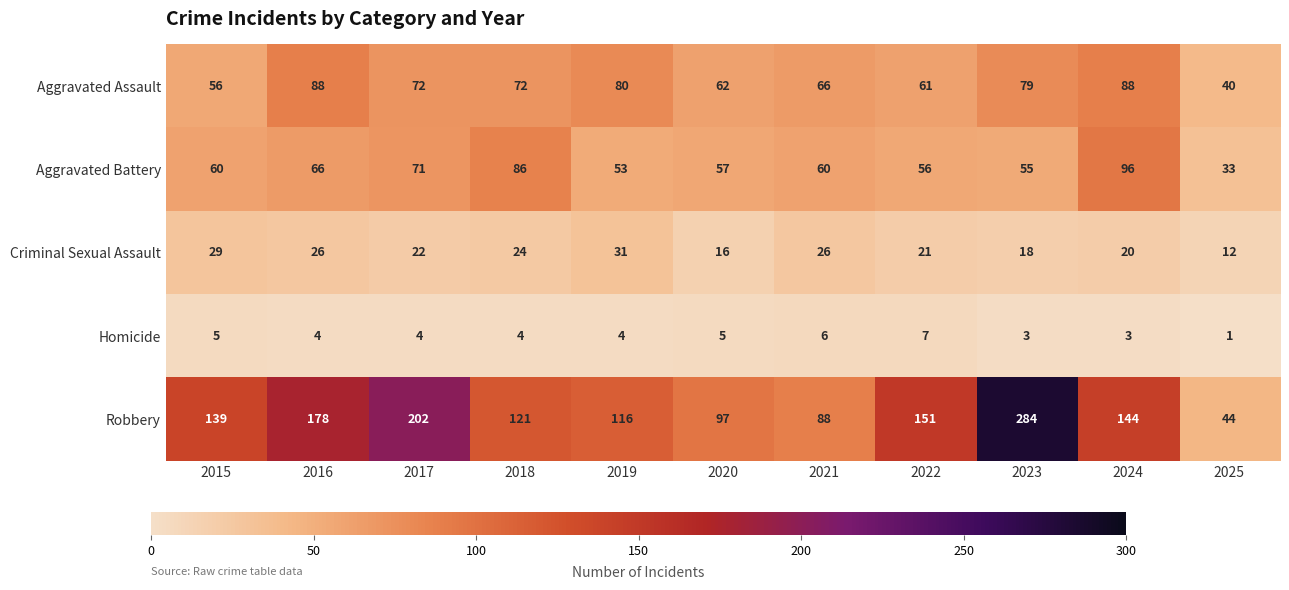

What is the difference between the maximum and minimum values in the Aggravated Assault series?

48